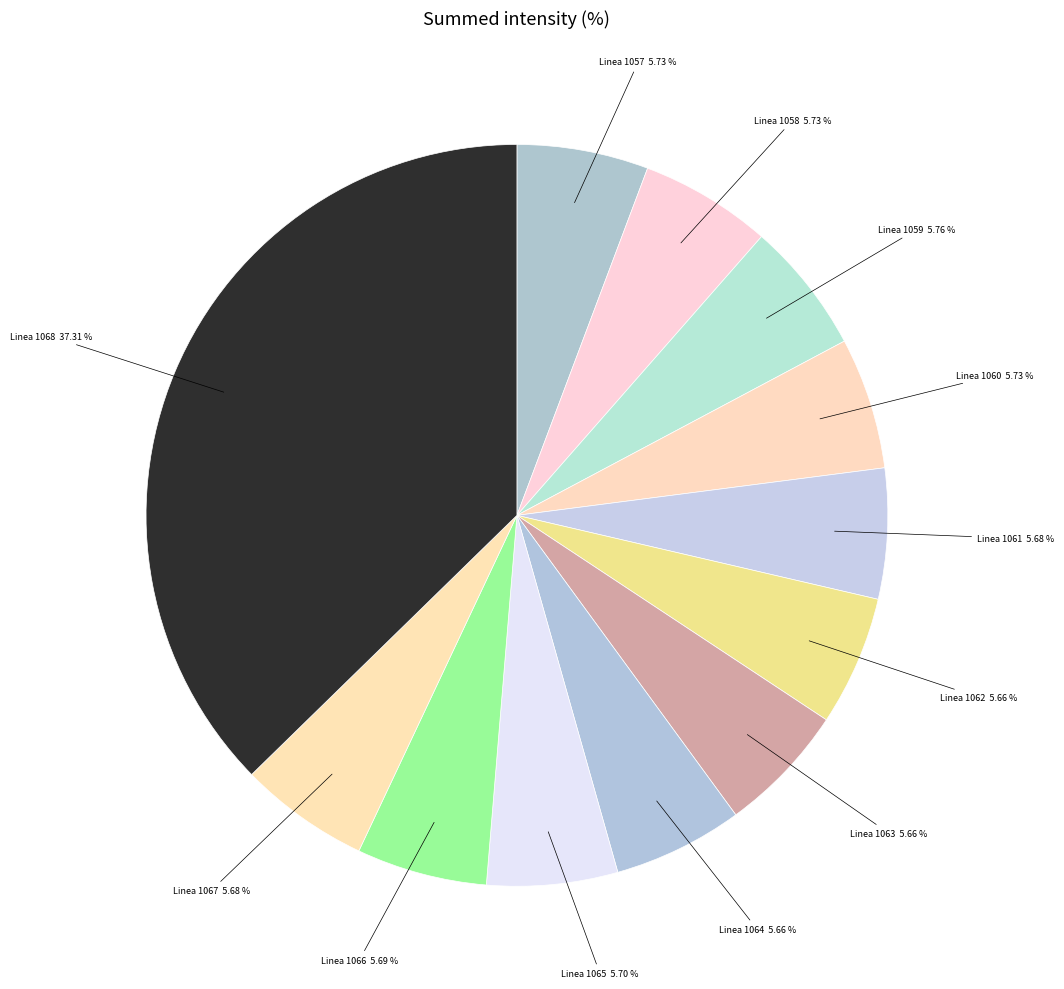

How many slices are in this pie chart?

12